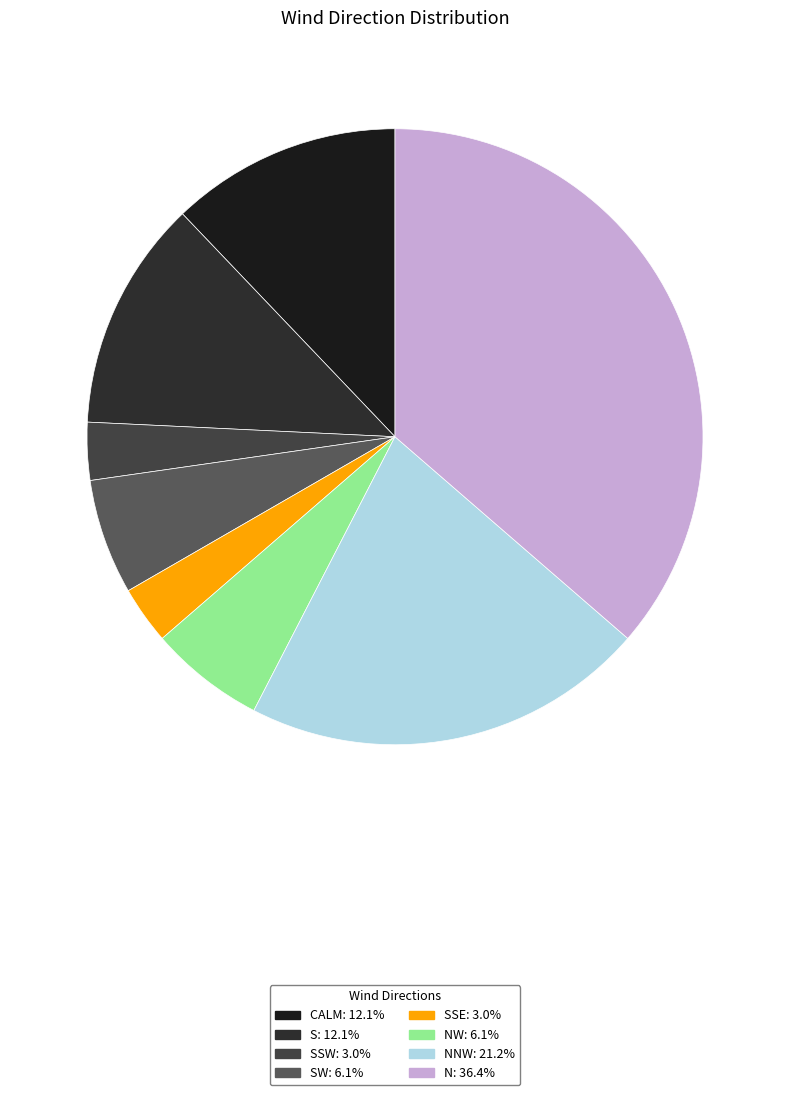

How many segments does this pie chart have?

8